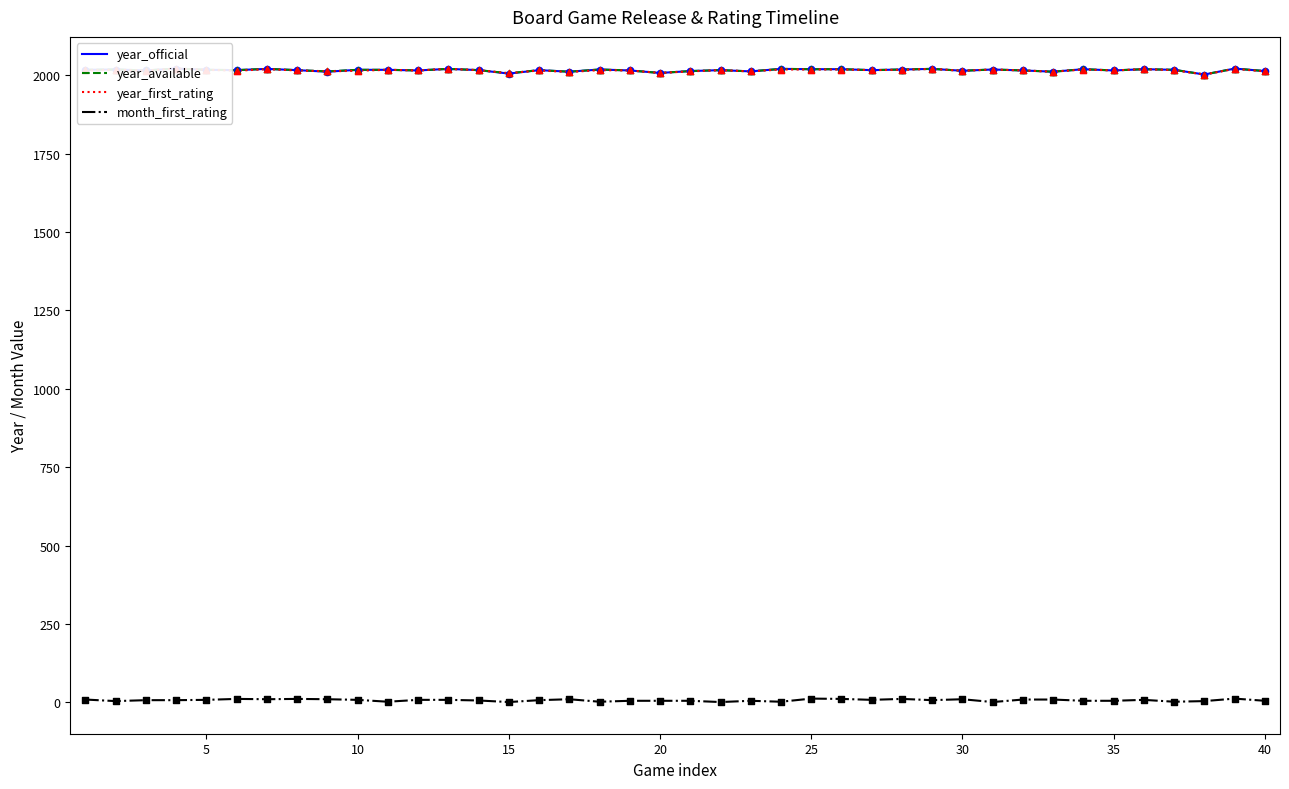

Which series has the largest Y range (max minus min)?

year_official